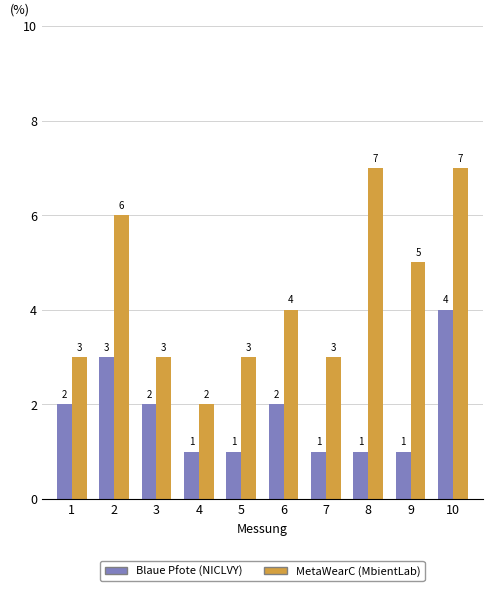

What is the difference between the highest and lowest values at 4?

1